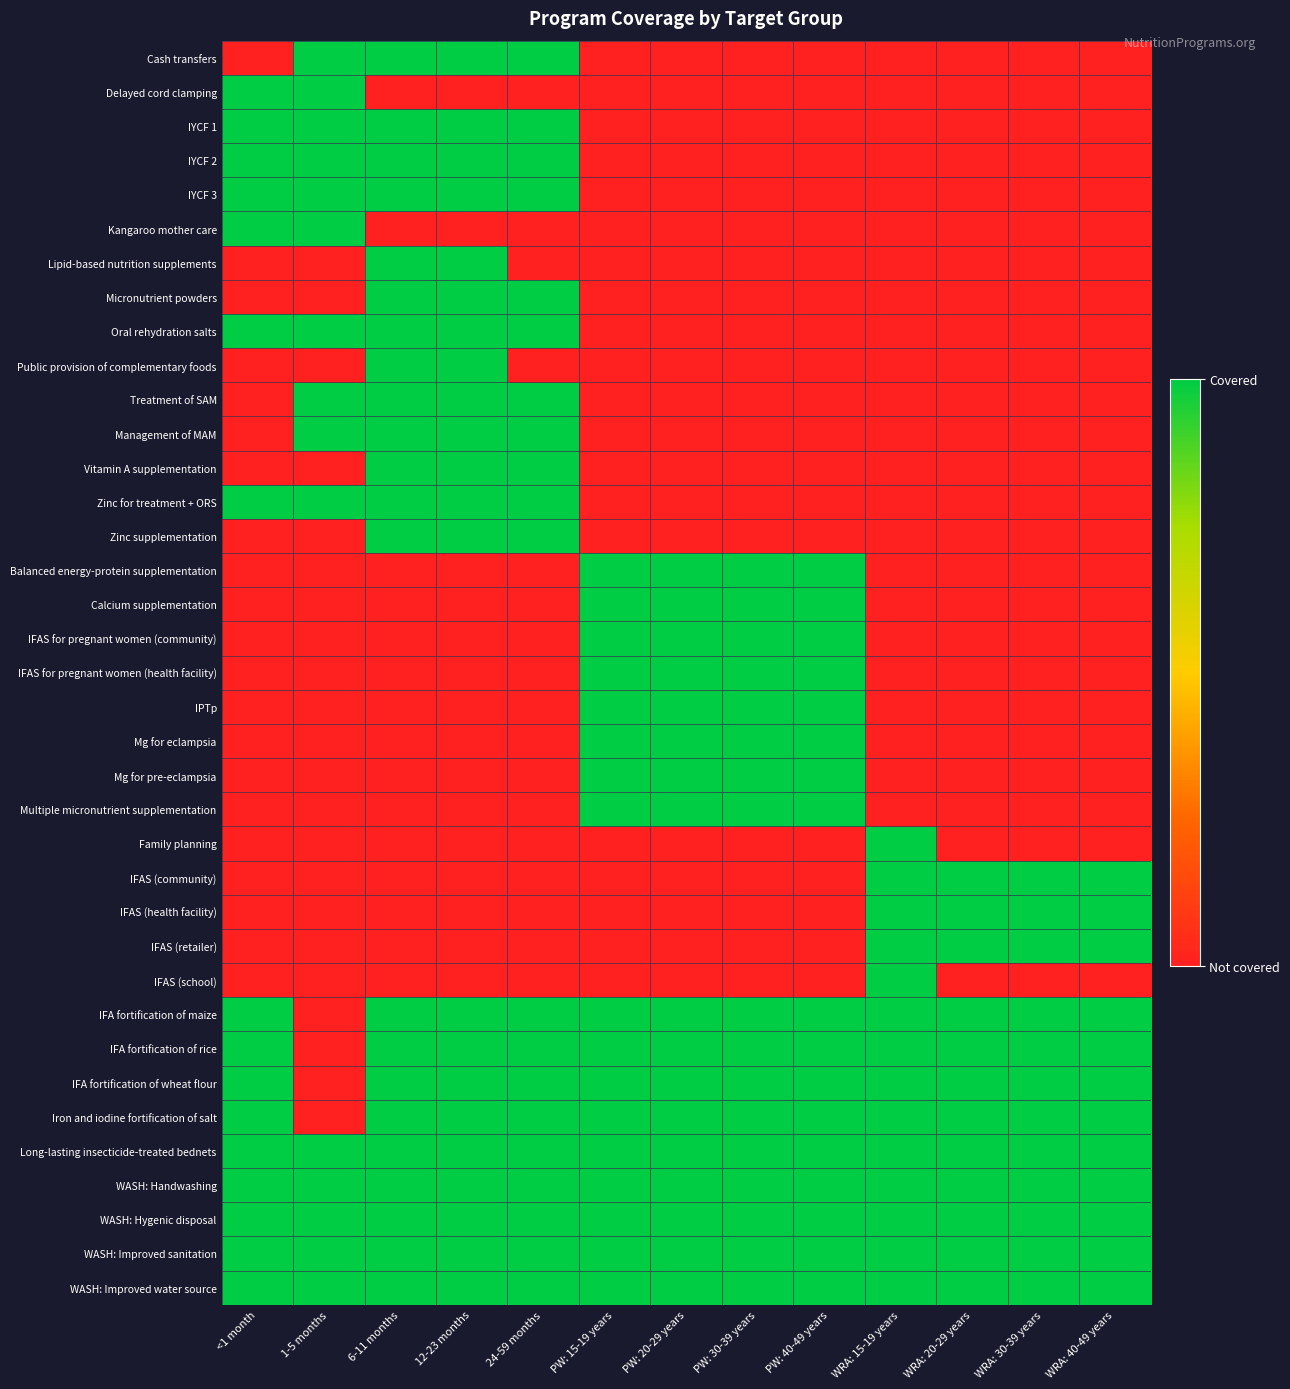

List the series in order of their peak value, highest first.

Cash transfers, Delayed cord clamping, IYCF 1, IYCF 2, IYCF 3, Kangaroo mother care, Lipid-based nutrition supplements, Micronutrient powders, Oral rehydration salts, Public provision of complementary foods, Treatment of SAM, Management of MAM, Vitamin A supplementation, Zinc for treatment + ORS, Zinc supplementation, Balanced energy-protein supplementation, Calcium supplementation, IFAS for pregnant women (community), IFAS for pregnant women (health facility), IPTp, Mg for eclampsia, Mg for pre-eclampsia, Multiple micronutrient supplementation, Family planning, IFAS (community), IFAS (health facility), IFAS (retailer), IFAS (school), IFA fortification of maize, IFA fortification of rice, IFA fortification of wheat flour, Iron and iodine fortification of salt, Long-lasting insecticide-treated bednets, WASH: Handwashing, WASH: Hygenic disposal, WASH: Improved sanitation, WASH: Improved water source